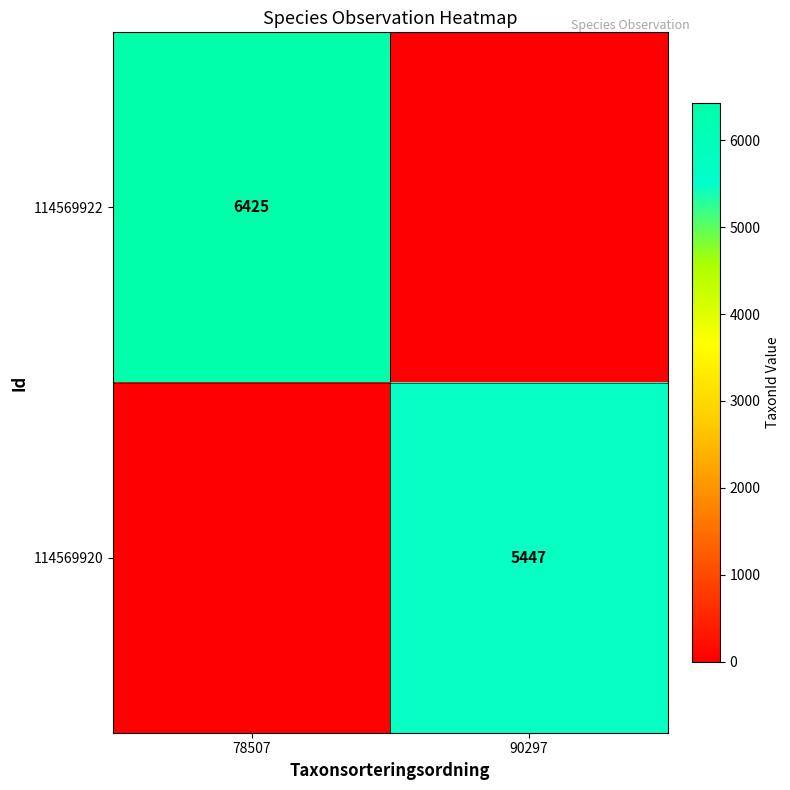

Is it true that 114569922 equals 6425 at 78507?

True